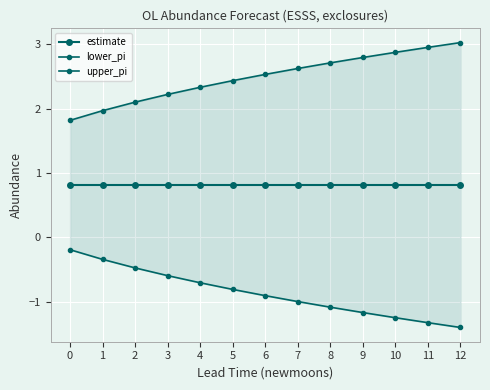

True or false: upper_pi and lower_pi cross at least once.

False